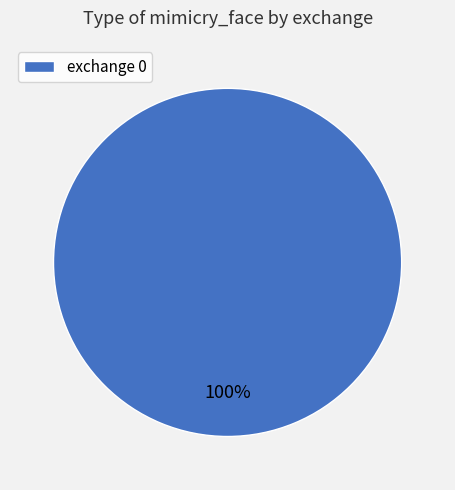

Is there any slice that represents more than half of the pie?

Yes